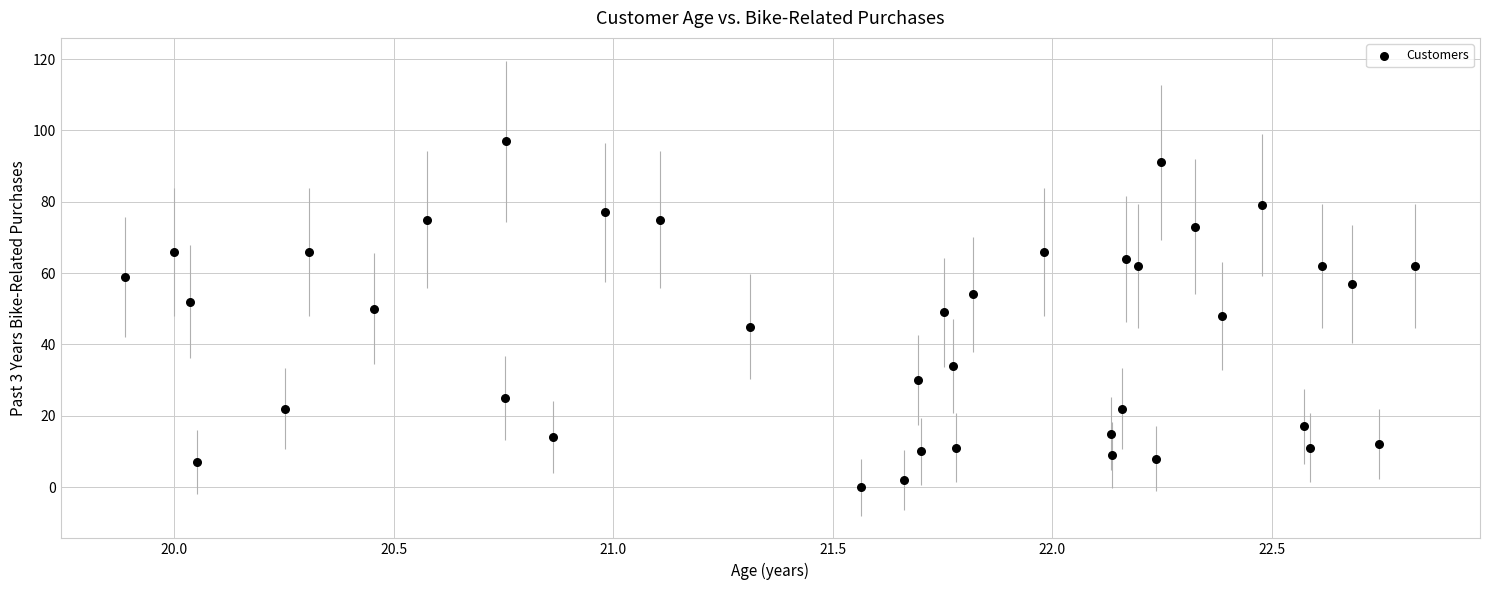

What is the range of Y values (max minus min)?

97